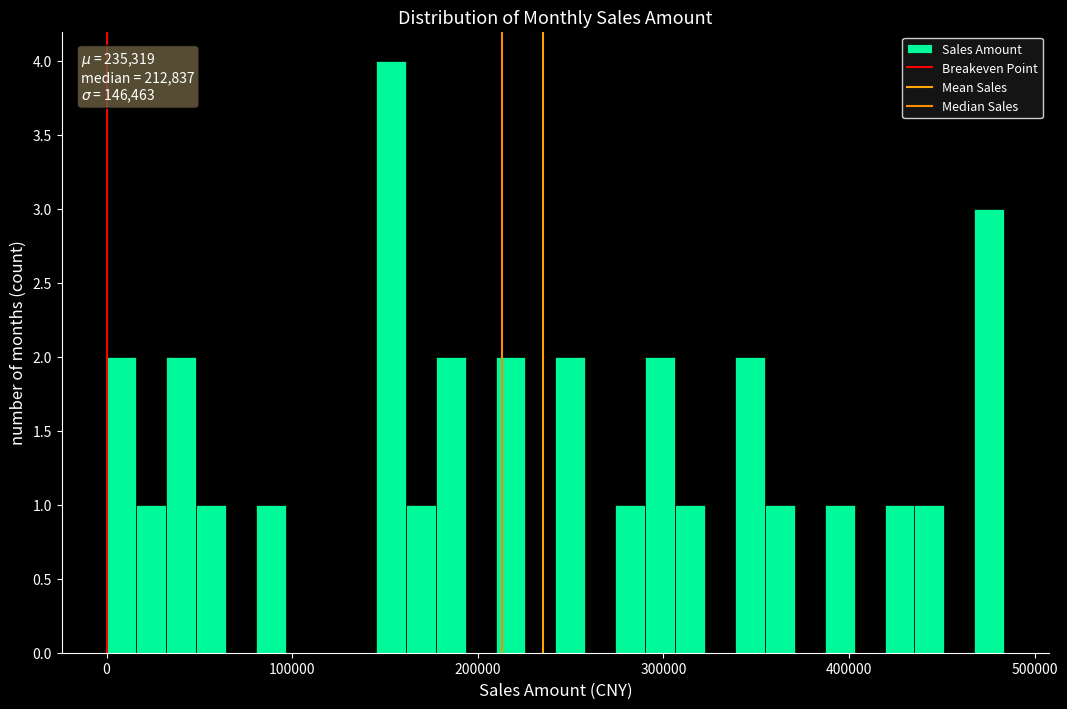

Around what value on the x-axis is the tallest bar? Give the approximate position of its centre, as read against the axis.

150000